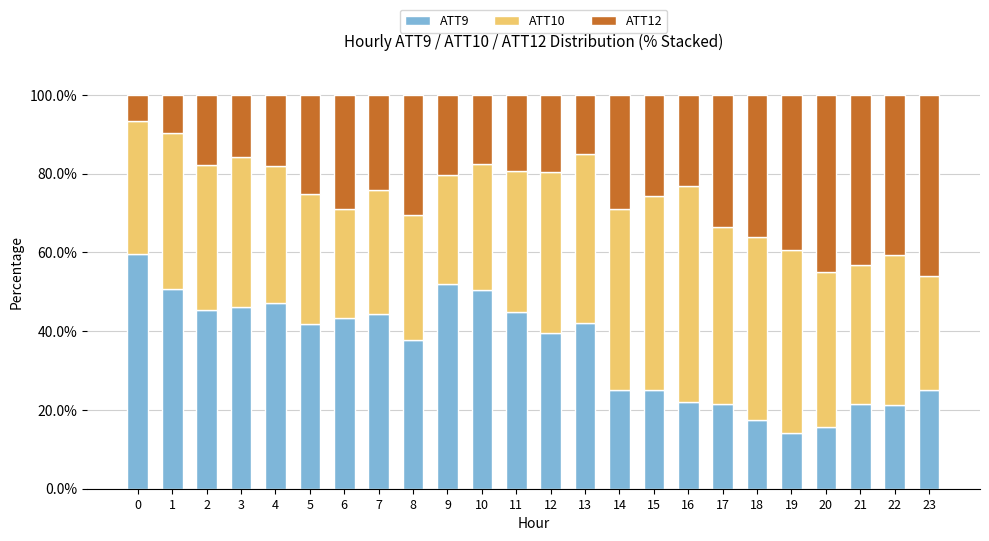

What is the maximum value for ATT9?

59.7